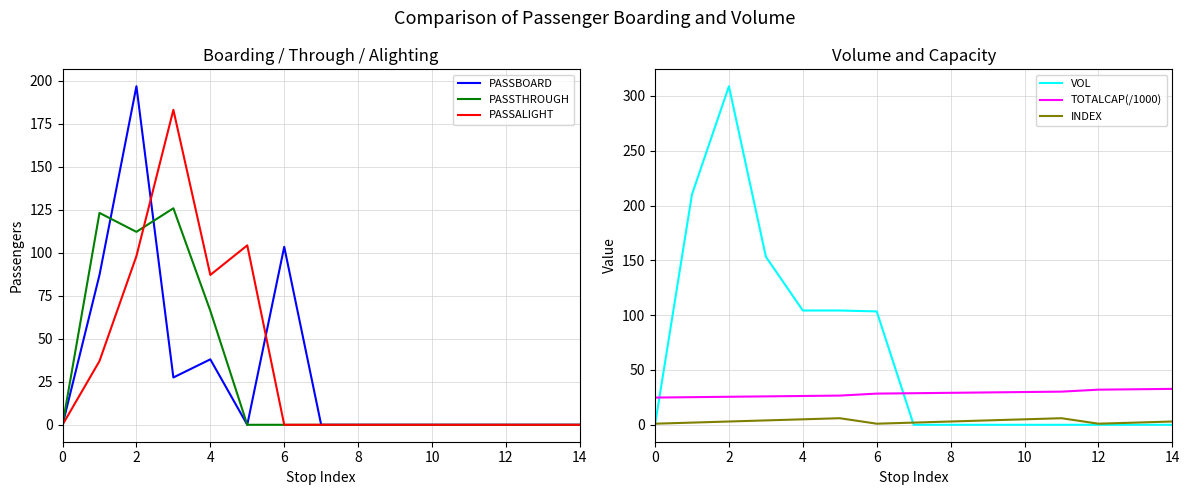

At 10, list the series in order from largest to smallest.

PASSALIGHT, VOL, TOTALCAP(/1000), INDEX, PASSBOARD, PASSTHROUGH